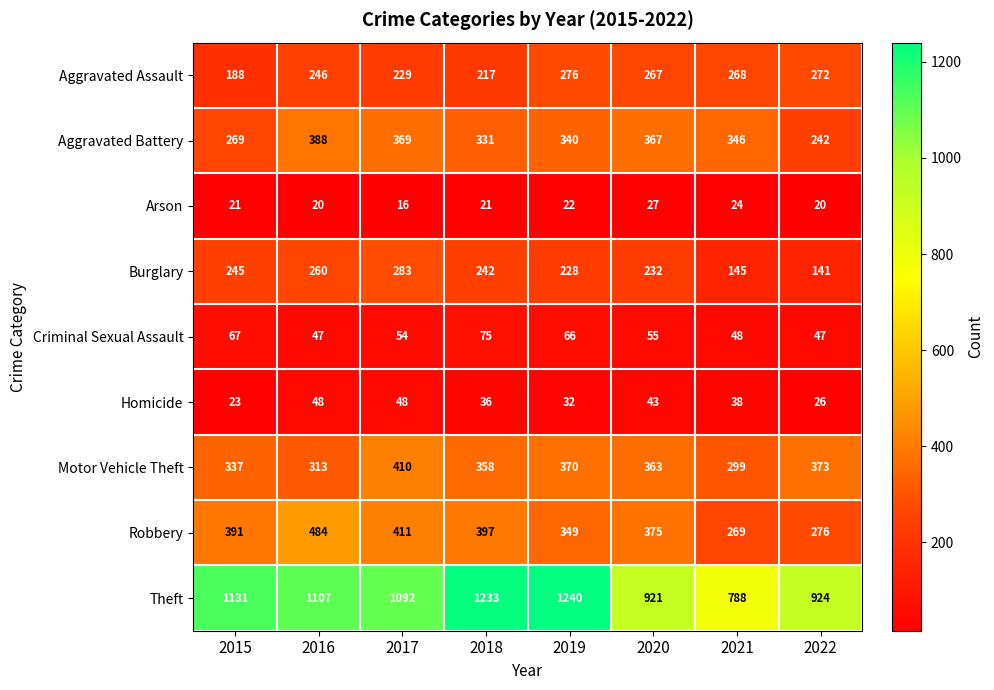

What value does the Robbery series have at 2022?

276